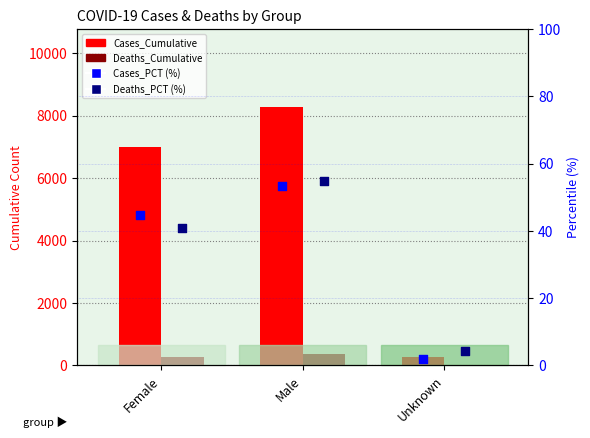

Is the value of Deaths_PCT (%) at Male greater than the value of Cases_Cumulative at Male?

No